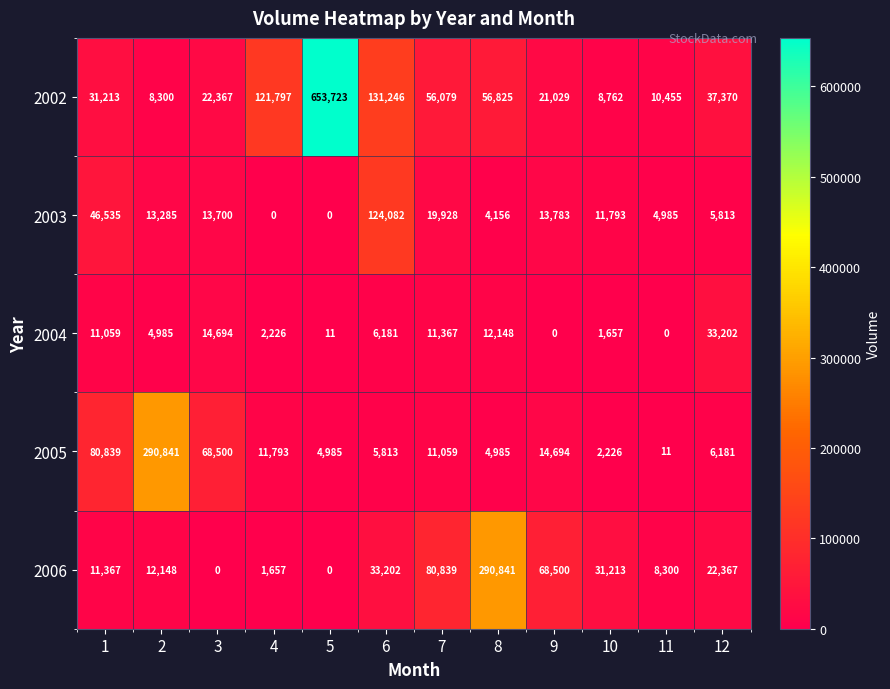

Count the number of categories in the chart.

12